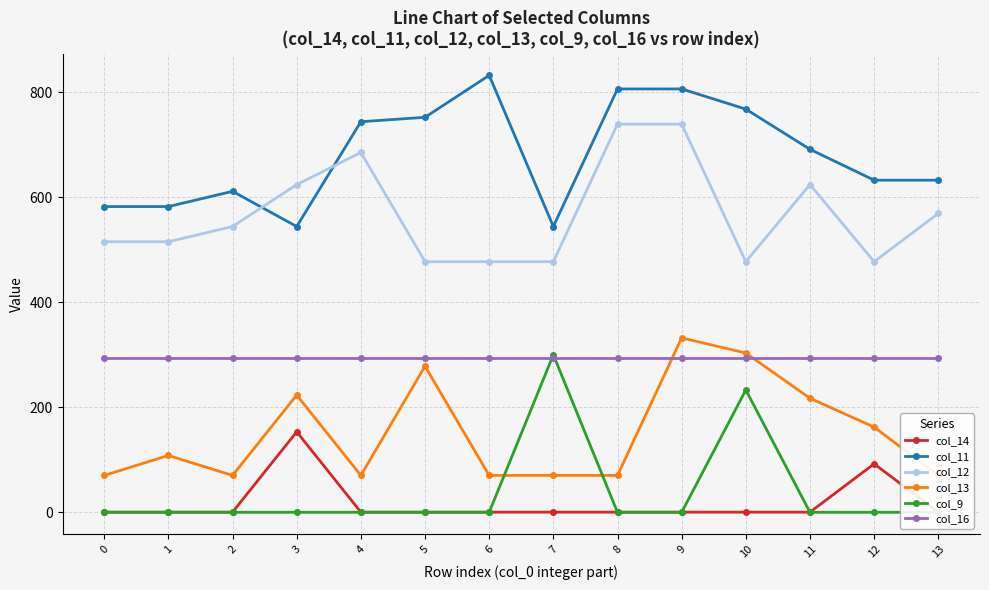

What is the value of the col_16 point at the 14th from the left?

294.5